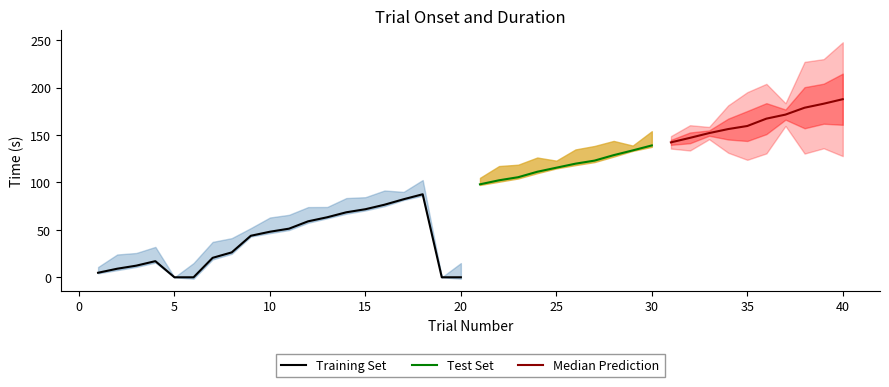

At how many categories does at least one series exceed 186?

1